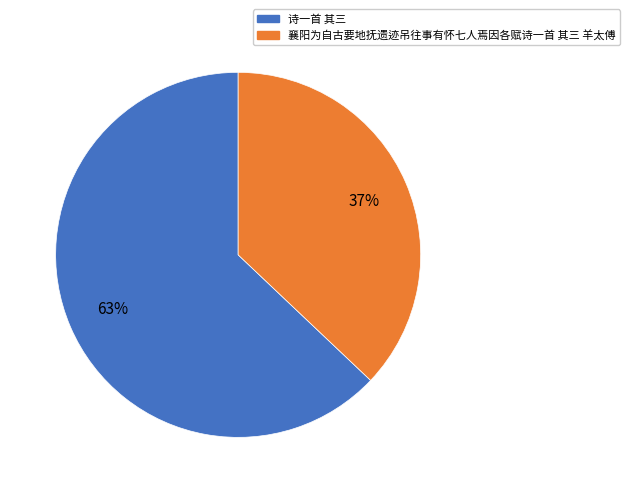

Does 诗一首 其三 account for over 50% of the chart?

Yes